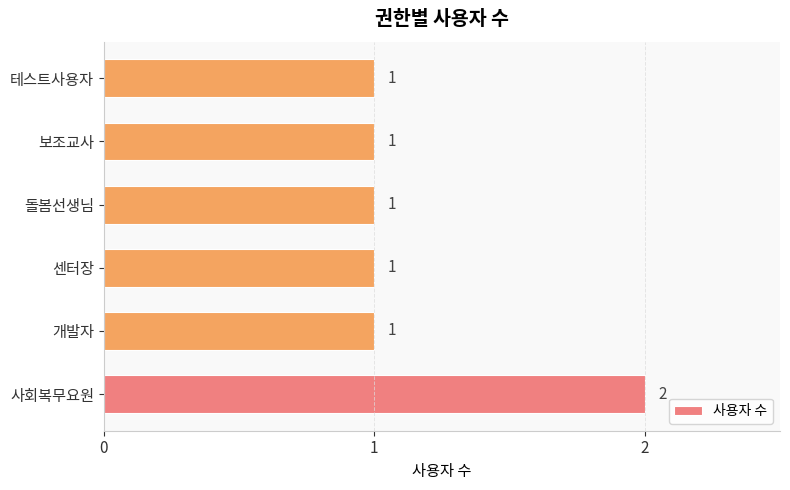

Reading bottom to top, extract all data points from this chart.

2	1	1	1	1	1